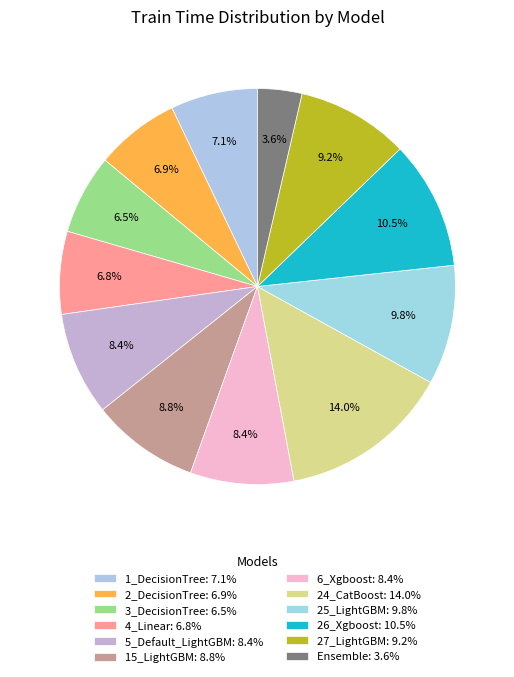

How many segments does this pie chart have?

12